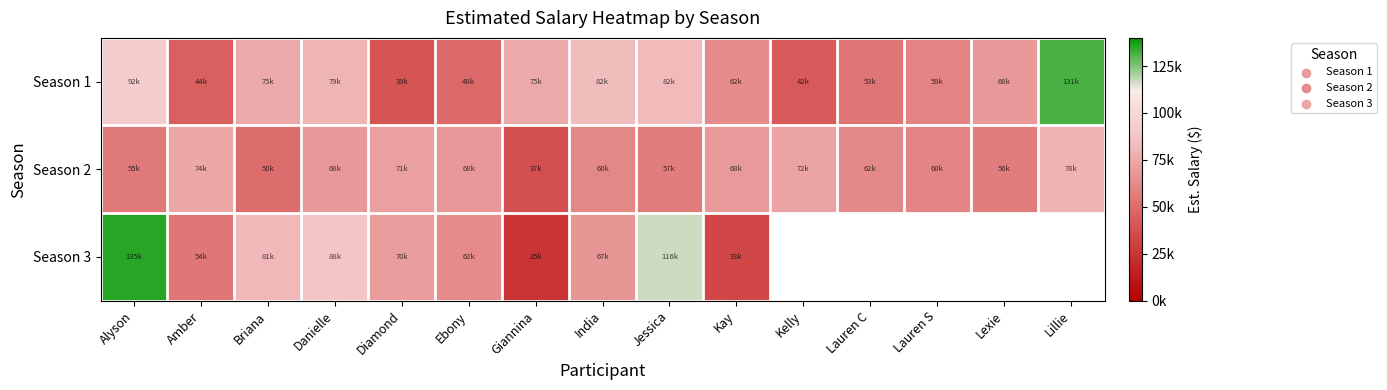

Rank the categories by Season 2 value from highest to lowest.

Lillie, Amber, Kelly, Diamond, Kay, Danielle, Ebony, Lauren C, India, Lauren S, Jessica, Lexie, Alyson, Briana, Giannina